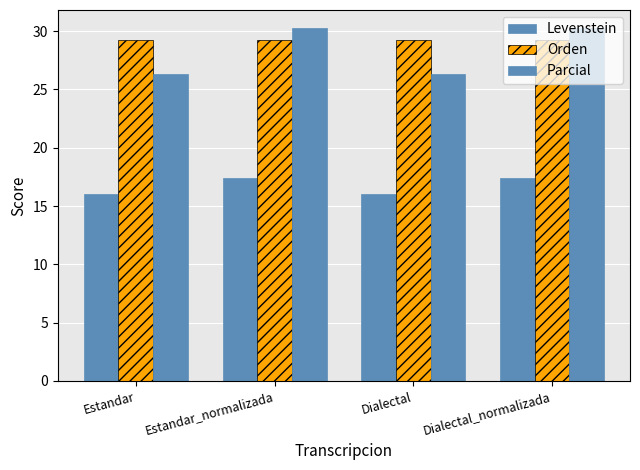

What is the sum of the Orden values at Dialectal and Estandar_normalizada?

58.5